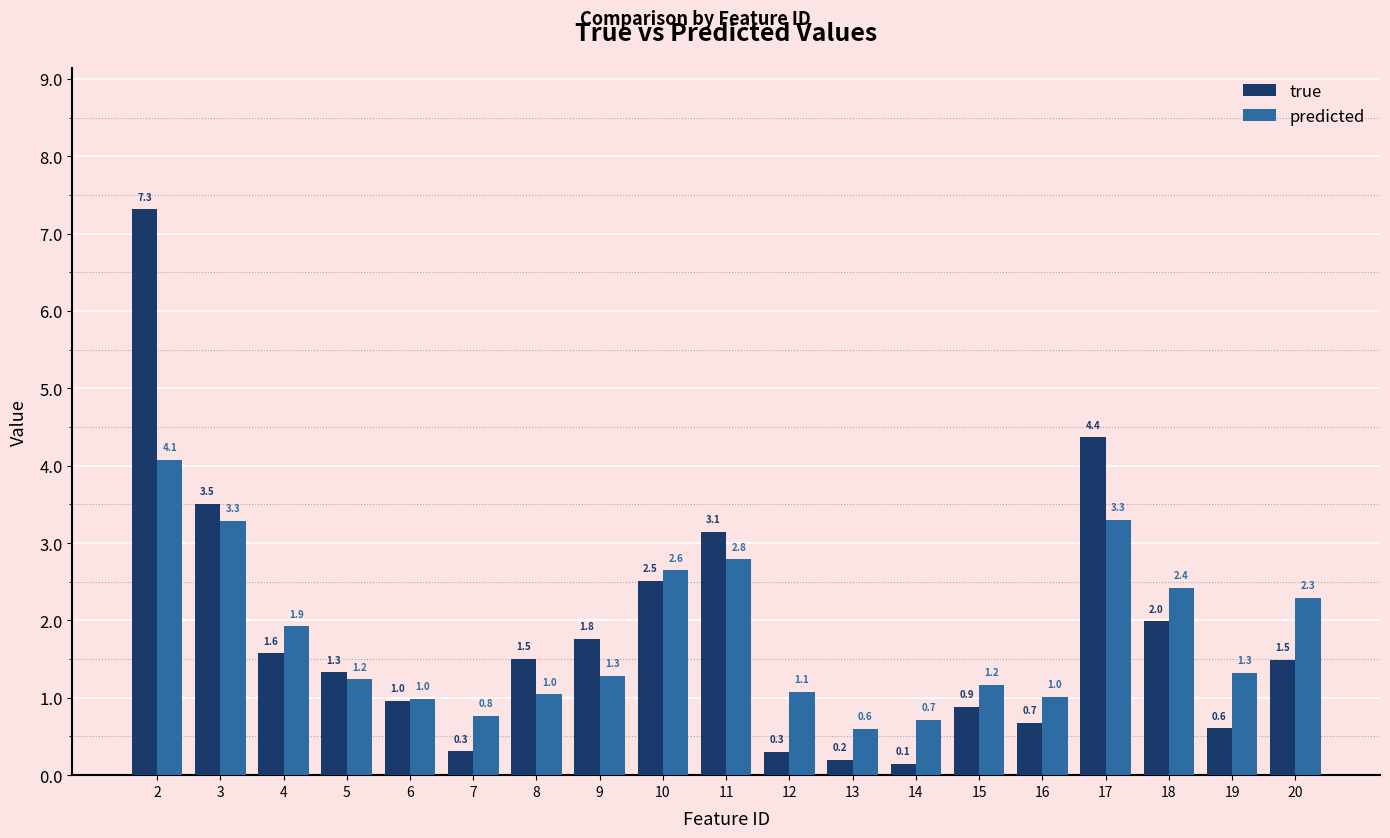

What are all the series names shown in the legend?

true, predicted